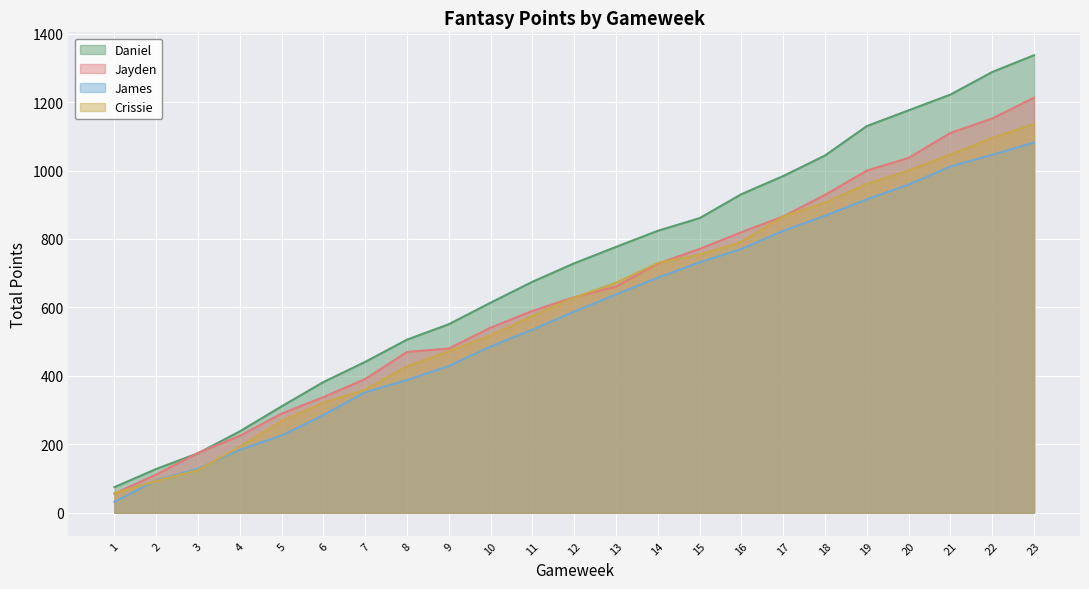

How many values in the James series are below 588?

11